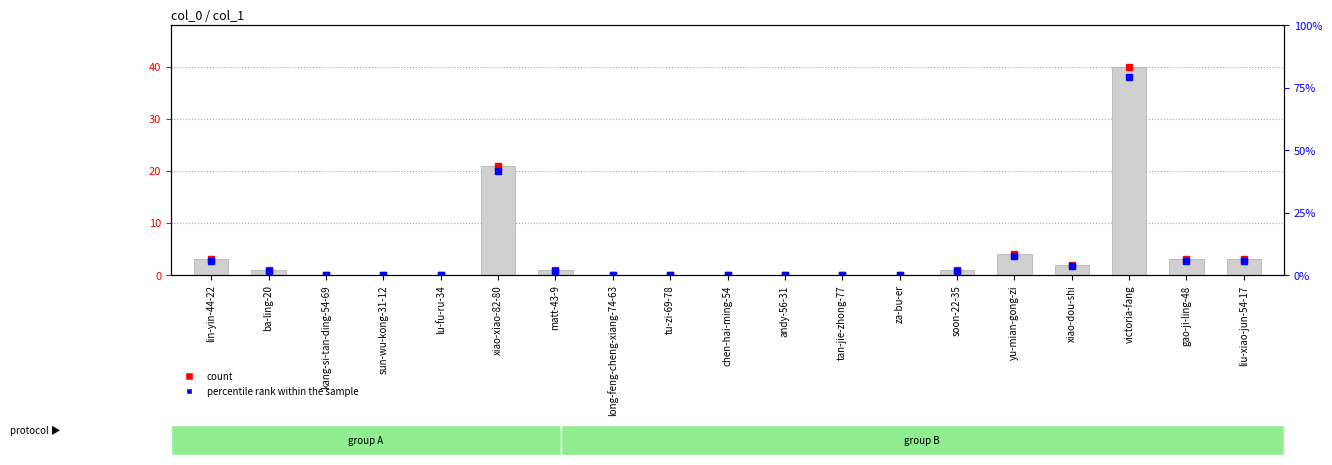

How many data points does each series have?

19